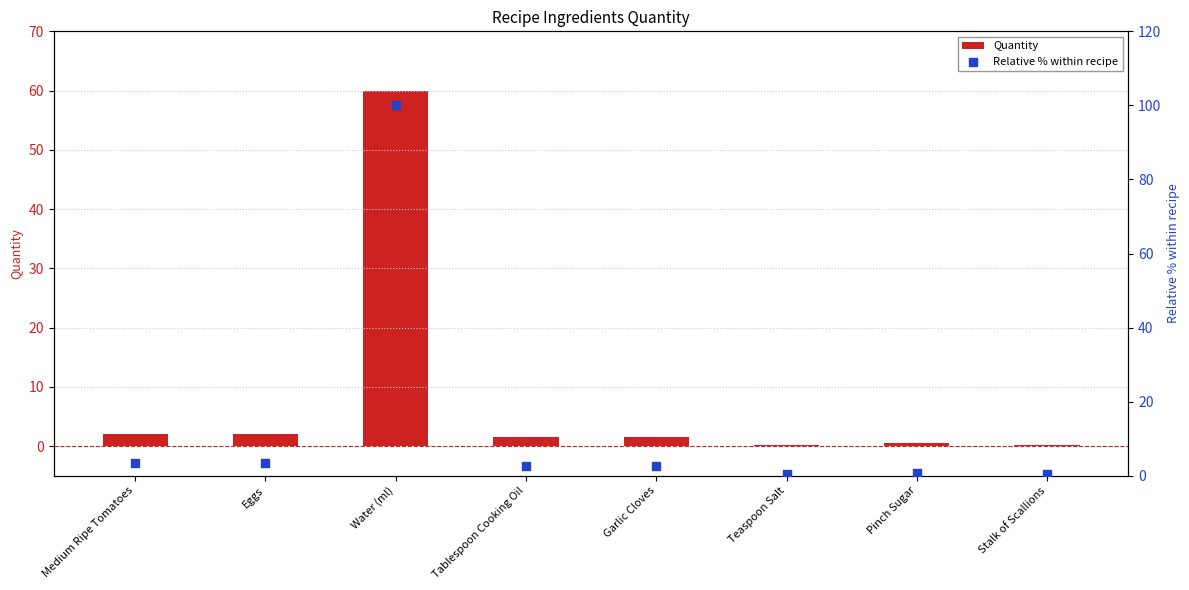

Is the value of Quantity at Stalk of Scallions greater than the value of Relative % within recipe at Eggs?

No